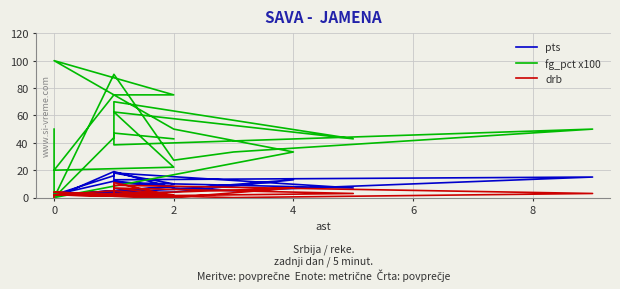

Is the value of pts at 8 greater than the value of fg_pct x100 at 17?

No